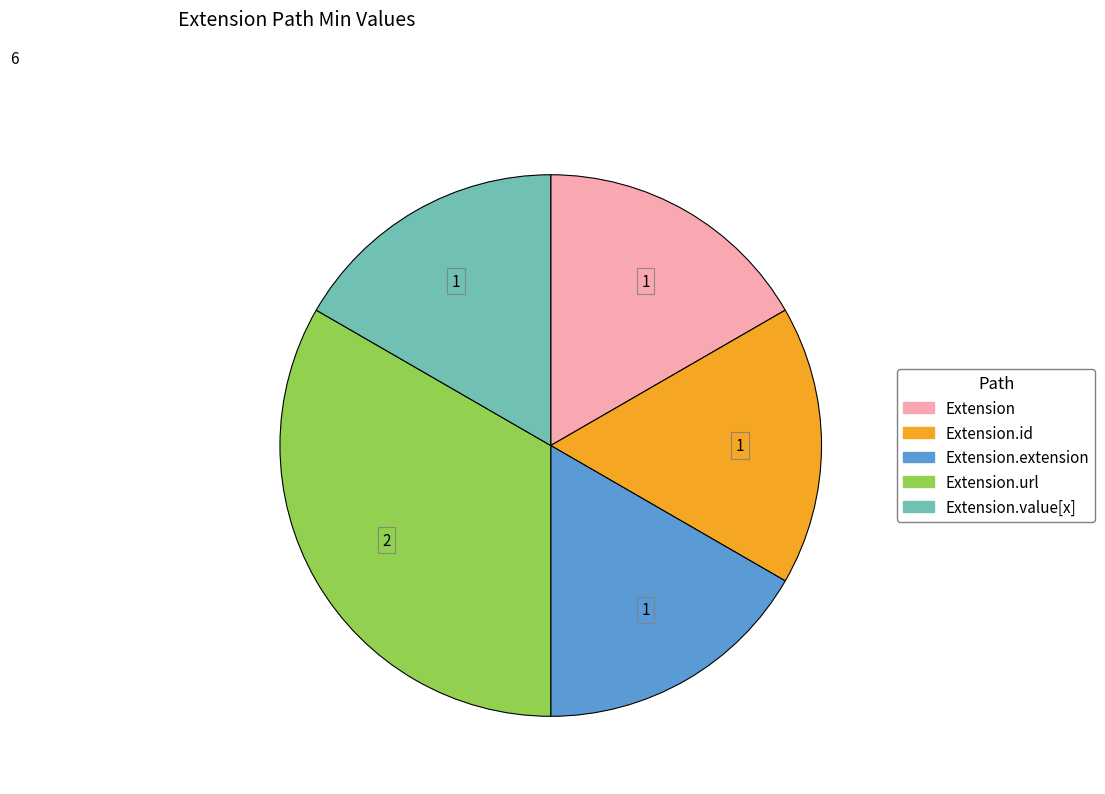

Is the sum of Extension.id and Extension greater than half?

No